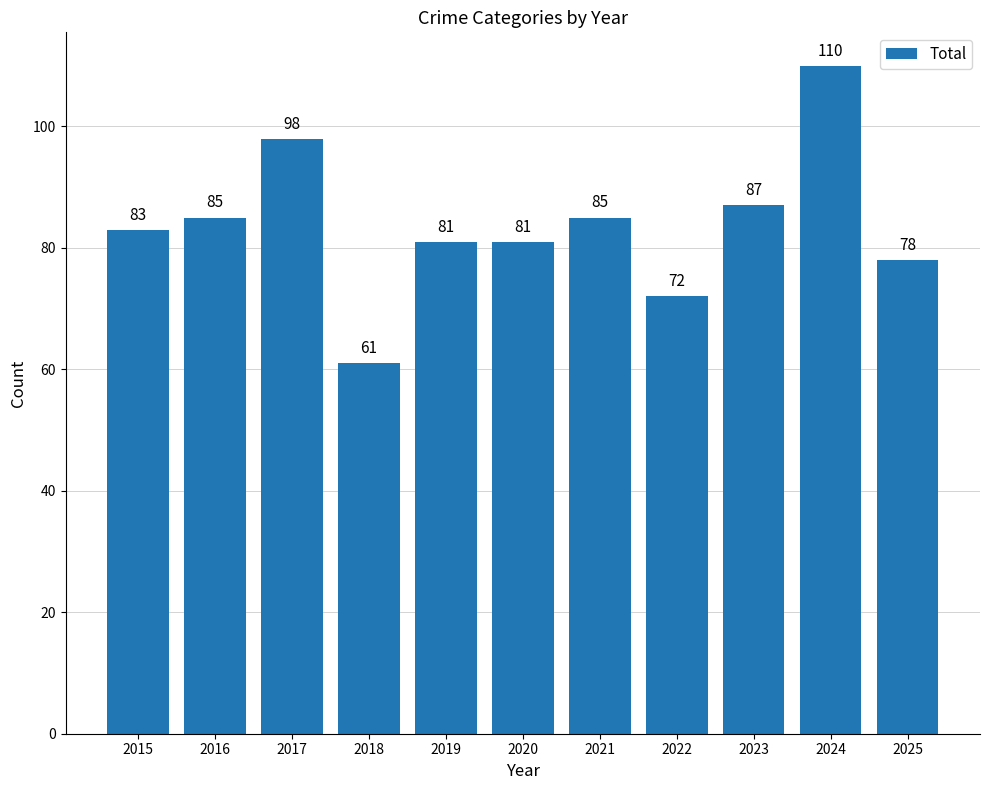

What is the value of the 6th bar from the left?

81